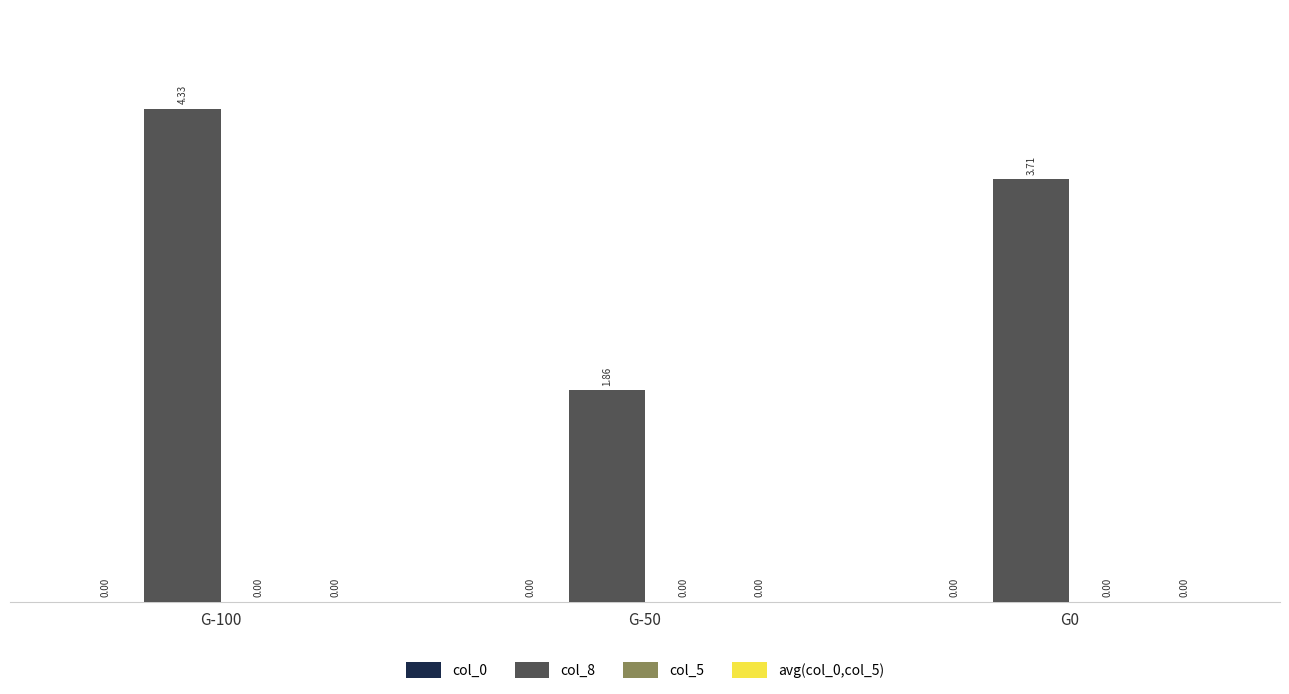

Does the chart contain any negative values?

No